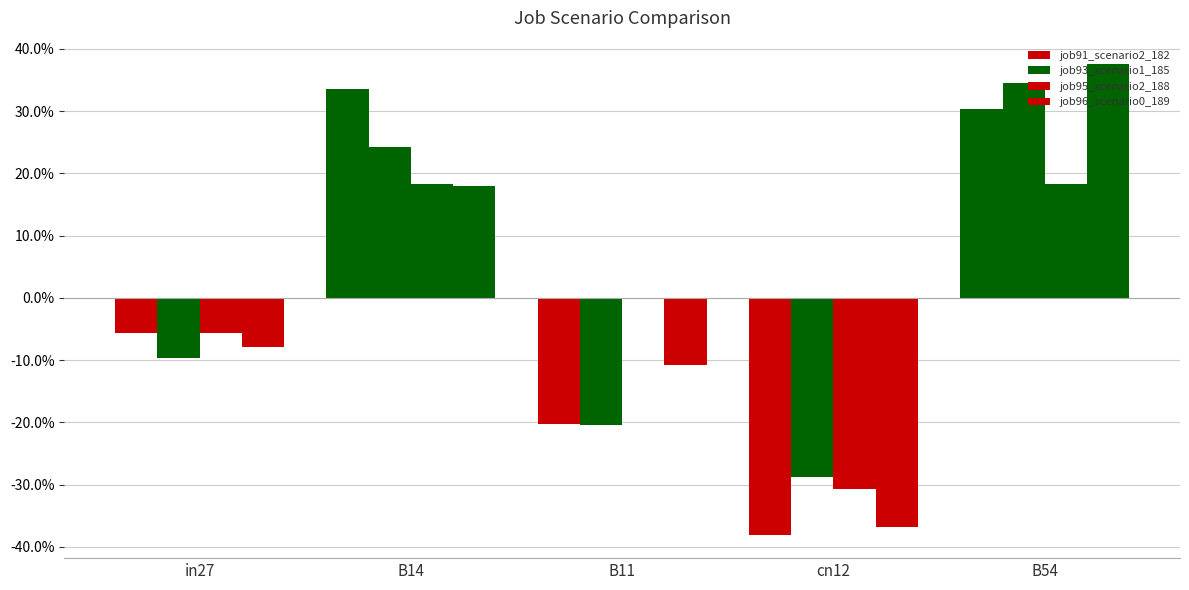

What is the label of the 1st bar from the right?

B54